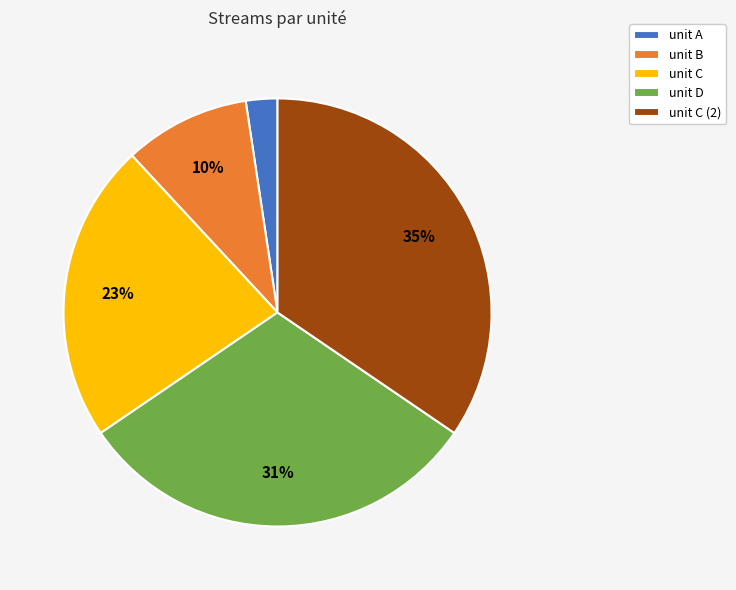

Which has a higher value, unit C or unit C (2)?

unit C (2)